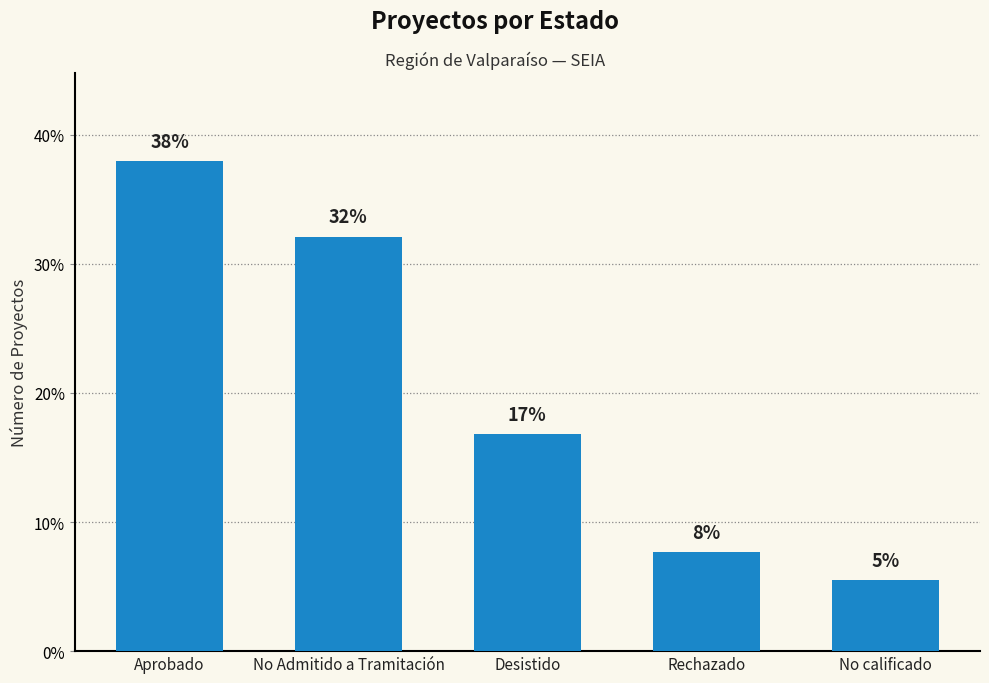

Does the chart contain any negative values?

No